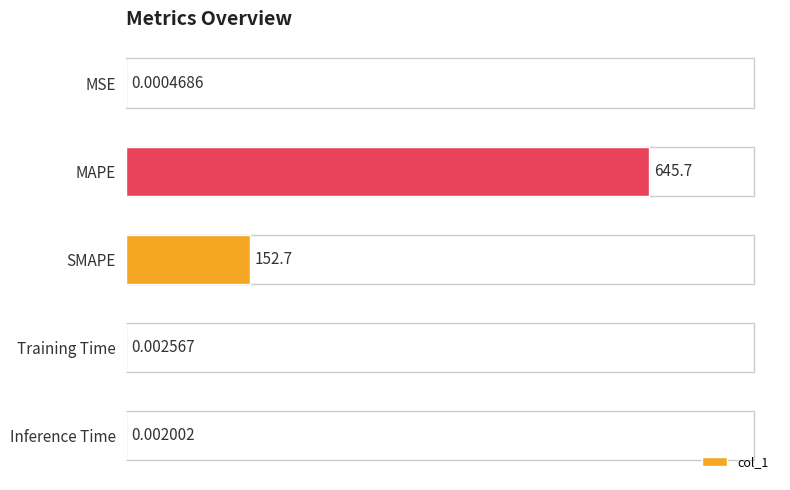

What is the sum of all values?

798.4